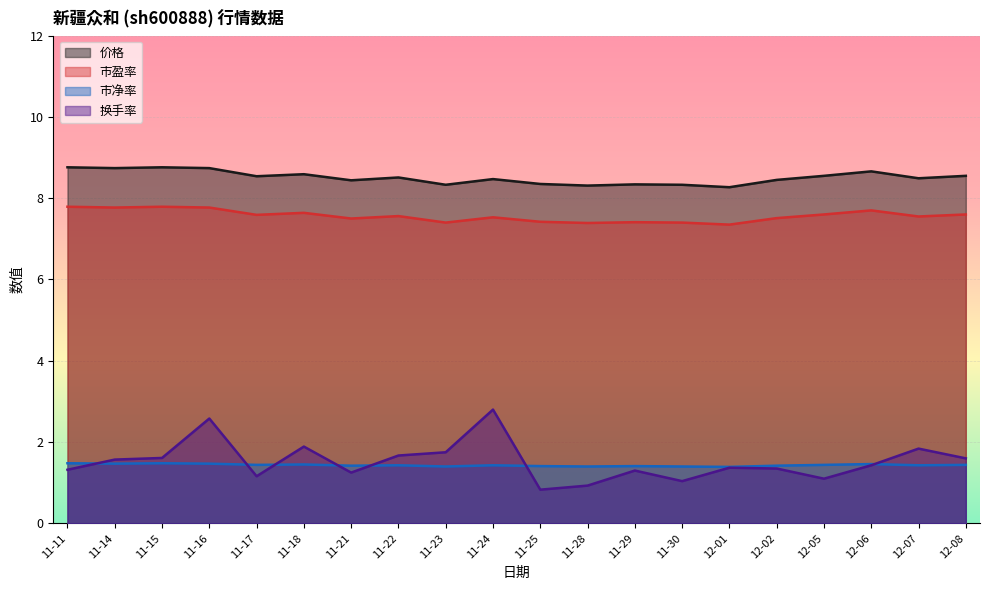

Is the value of 换手率 at 11-15 greater than the value of 市净率 at 12-01?

Yes